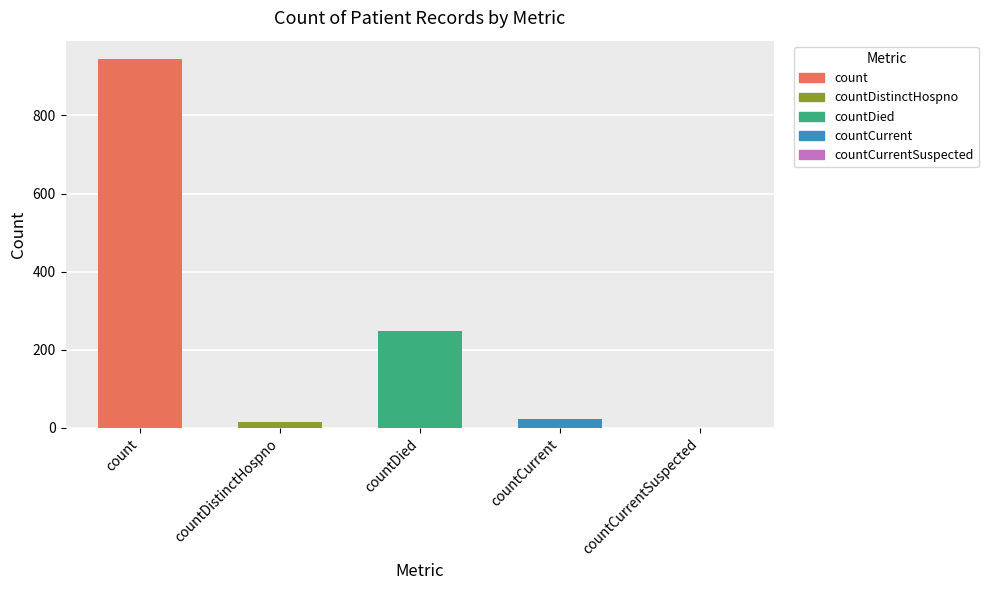

Reading right to left, transcribe all the data shown in this chart.

0	23	247	16	944